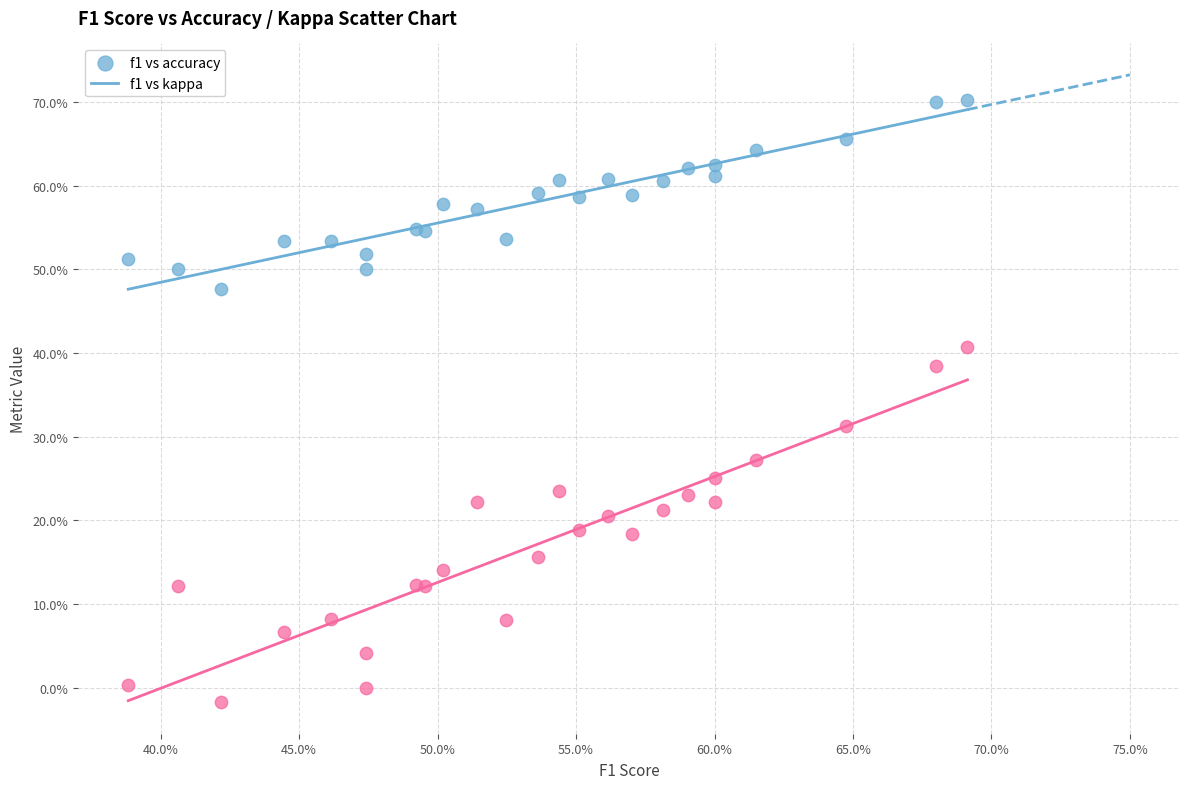

Which series contains the highest Y value?

f1 vs accuracy